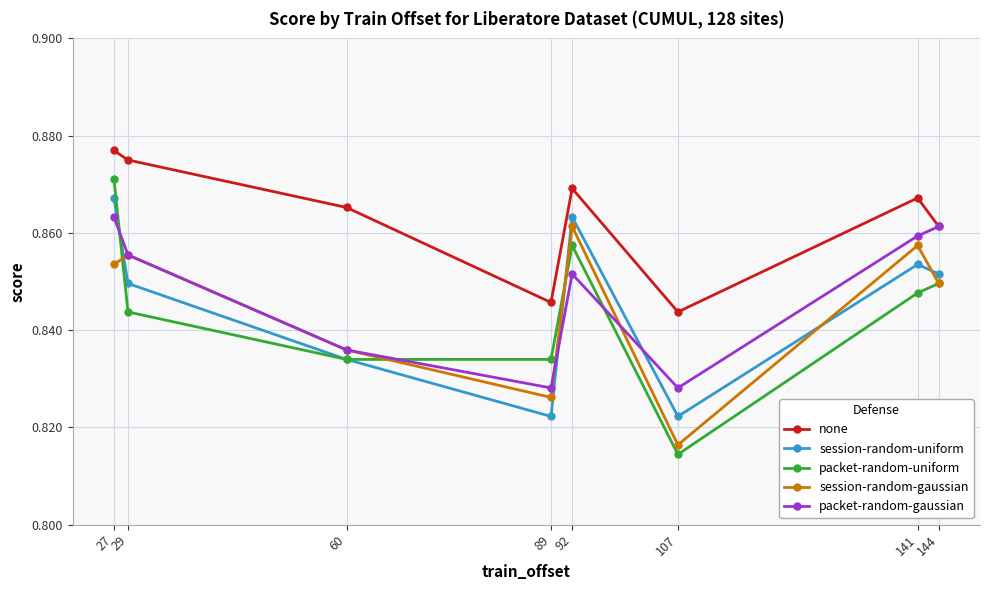

At which label does packet-random-uniform reach its peak?

27